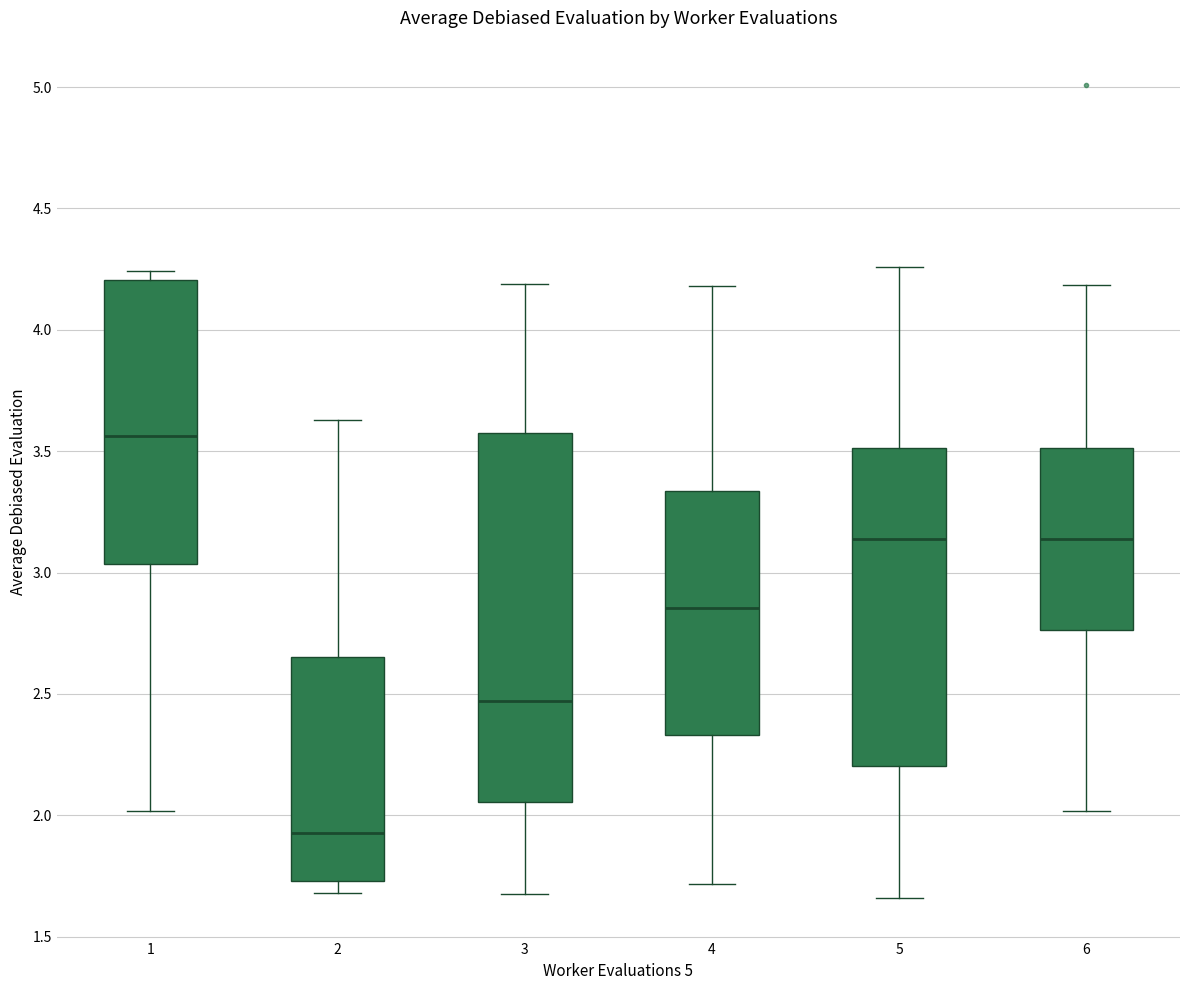

Comparing the boxes themselves (not the whiskers), which one is the tallest?

3